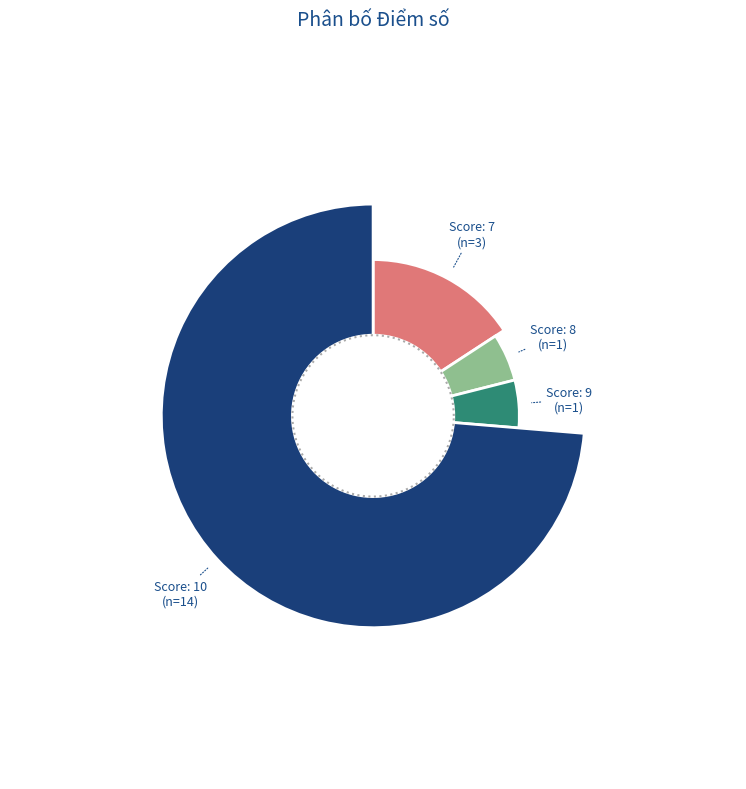

True or false: 17 accounts for 13% of the total.

False